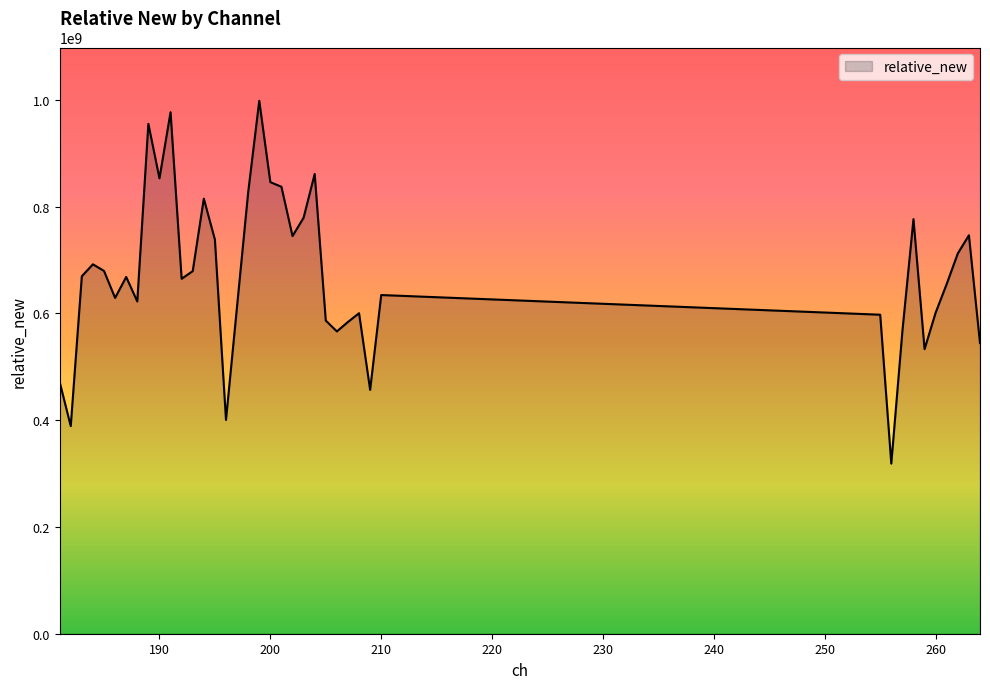

What is the difference between the second highest and second lowest values?

587889916.1